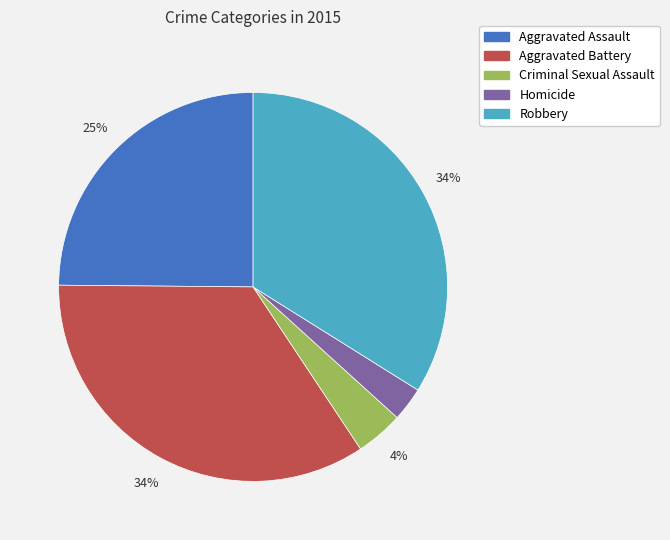

To the nearest percent, what is the combined percentage of Aggravated Assault and Criminal Sexual Assault?

29%